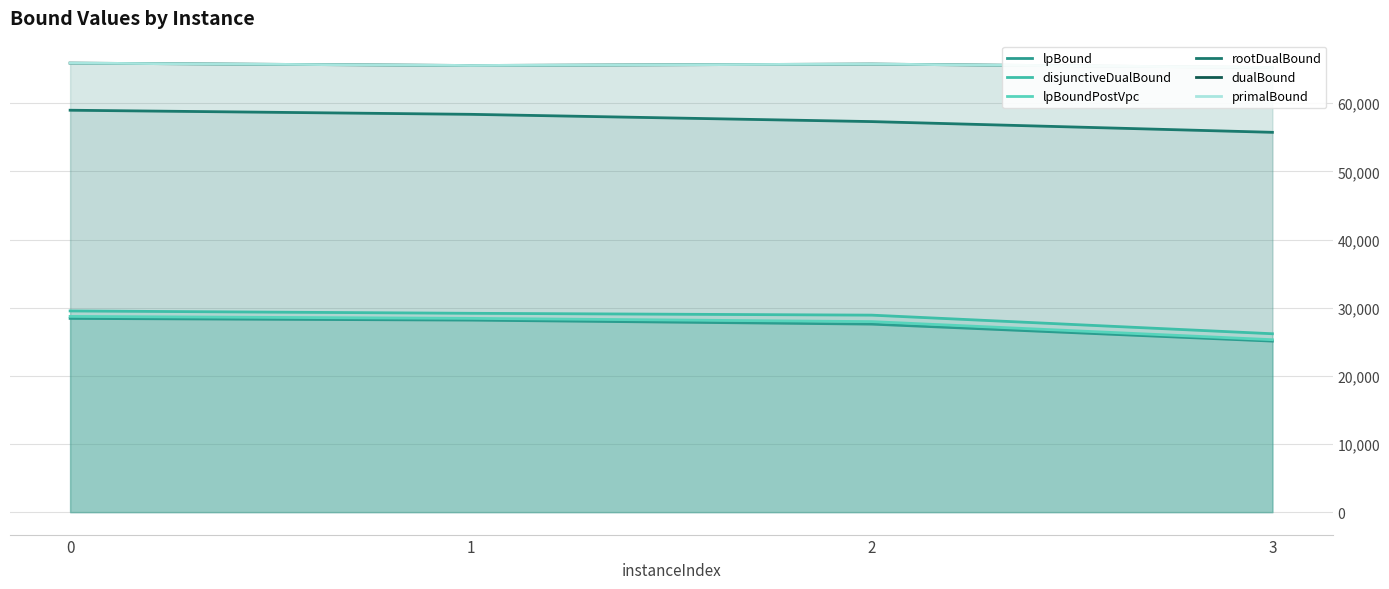

True or false: rootDualBound and dualBound cross at least once.

False